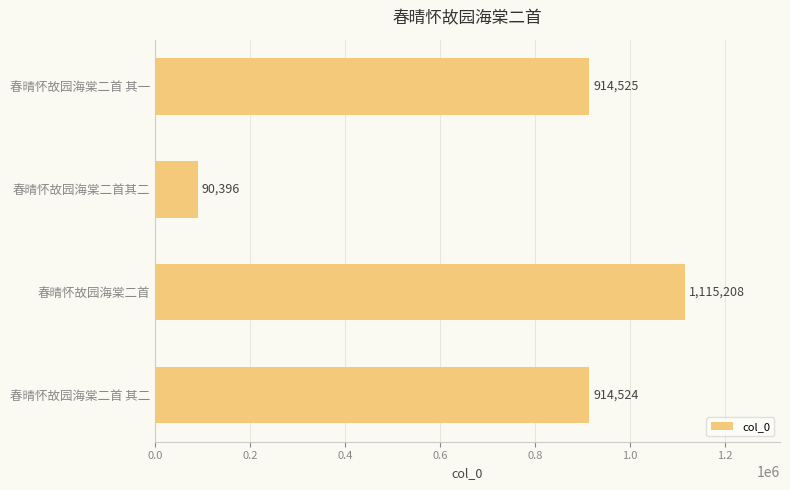

What is the ratio of the value at 春晴怀故园海棠二首 其二 to the value at 春晴怀故园海棠二首?

0.8